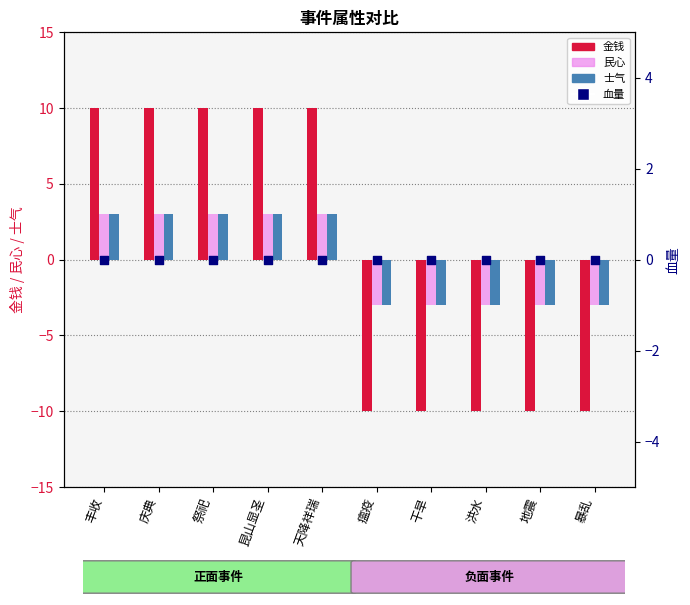

What is the total value across all series at 干旱?

-16